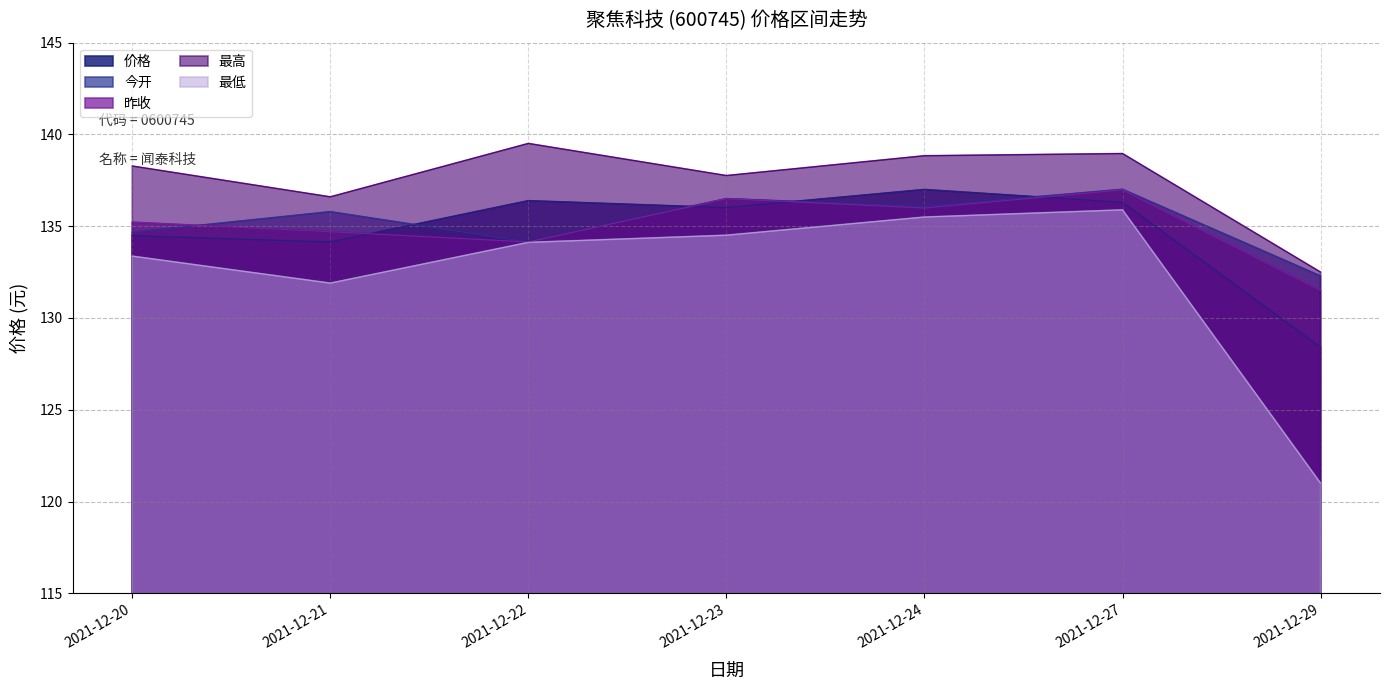

At how many categories does at least one series exceed 125?

7